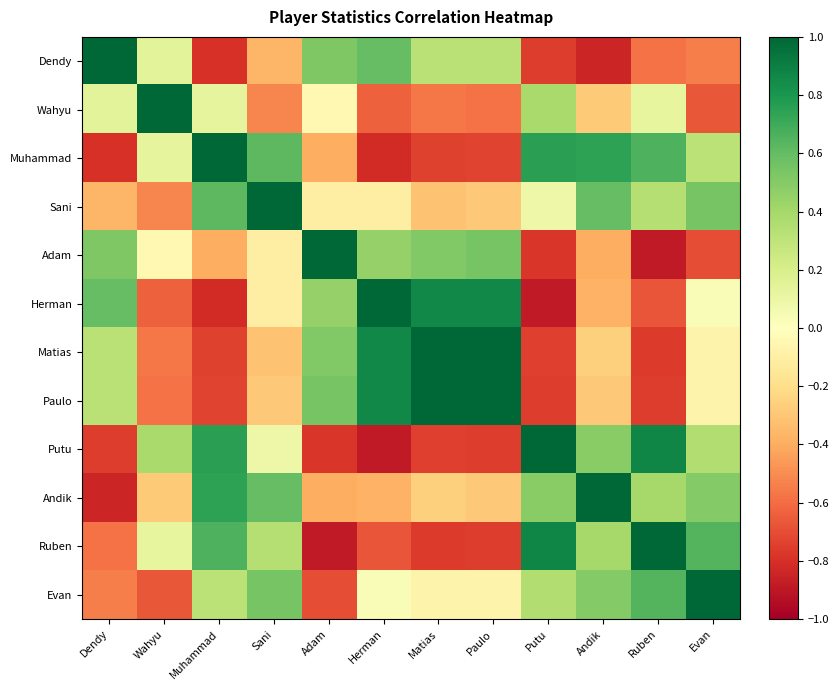

Reading left to right, what are all the values shown in this chart?

Dendy: Dendy=1.0	Wahyu=0.1	Muhammad=-0.8	Sani=-0.4	Adam=0.5	Herman=0.6	Matias=0.3	Paulo=0.3	Putu=-0.8	Andik=-0.8	Ruben=-0.6	Evan=-0.5
Wahyu: Dendy=0.1	Wahyu=1.0	Muhammad=0.1	Sani=-0.5	Adam=-0.0	Herman=-0.6	Matias=-0.6	Paulo=-0.6	Putu=0.4	Andik=-0.3	Ruben=0.1	Evan=-0.7
Muhammad: Dendy=-0.8	Wahyu=0.1	Muhammad=1.0	Sani=0.6	Adam=-0.4	Herman=-0.8	Matias=-0.7	Paulo=-0.7	Putu=0.8	Andik=0.7	Ruben=0.7	Evan=0.3
Sani: Dendy=-0.4	Wahyu=-0.5	Muhammad=0.6	Sani=1.0	Adam=-0.1	Herman=-0.1	Matias=-0.3	Paulo=-0.3	Putu=0.1	Andik=0.6	Ruben=0.3	Evan=0.5
Adam: Dendy=0.5	Wahyu=-0.0	Muhammad=-0.4	Sani=-0.1	Adam=1.0	Herman=0.4	Matias=0.5	Paulo=0.5	Putu=-0.8	Andik=-0.4	Ruben=-0.9	Evan=-0.7
Herman: Dendy=0.6	Wahyu=-0.6	Muhammad=-0.8	Sani=-0.1	Adam=0.4	Herman=1.0	Matias=0.9	Paulo=0.9	Putu=-0.9	Andik=-0.4	Ruben=-0.7	Evan=0.0
Matias: Dendy=0.3	Wahyu=-0.6	Muhammad=-0.7	Sani=-0.3	Adam=0.5	Herman=0.9	Matias=1.0	Paulo=1.0	Putu=-0.7	Andik=-0.3	Ruben=-0.8	Evan=-0.1
Paulo: Dendy=0.3	Wahyu=-0.6	Muhammad=-0.7	Sani=-0.3	Adam=0.5	Herman=0.9	Matias=1.0	Paulo=1.0	Putu=-0.8	Andik=-0.3	Ruben=-0.8	Evan=-0.1
Putu: Dendy=-0.8	Wahyu=0.4	Muhammad=0.8	Sani=0.1	Adam=-0.8	Herman=-0.9	Matias=-0.7	Paulo=-0.8	Putu=1.0	Andik=0.5	Ruben=0.9	Evan=0.4
Andik: Dendy=-0.8	Wahyu=-0.3	Muhammad=0.7	Sani=0.6	Adam=-0.4	Herman=-0.4	Matias=-0.3	Paulo=-0.3	Putu=0.5	Andik=1.0	Ruben=0.4	Evan=0.5
Ruben: Dendy=-0.6	Wahyu=0.1	Muhammad=0.7	Sani=0.3	Adam=-0.9	Herman=-0.7	Matias=-0.8	Paulo=-0.8	Putu=0.9	Andik=0.4	Ruben=1.0	Evan=0.6
Evan: Dendy=-0.5	Wahyu=-0.7	Muhammad=0.3	Sani=0.5	Adam=-0.7	Herman=0.0	Matias=-0.1	Paulo=-0.1	Putu=0.4	Andik=0.5	Ruben=0.6	Evan=1.0